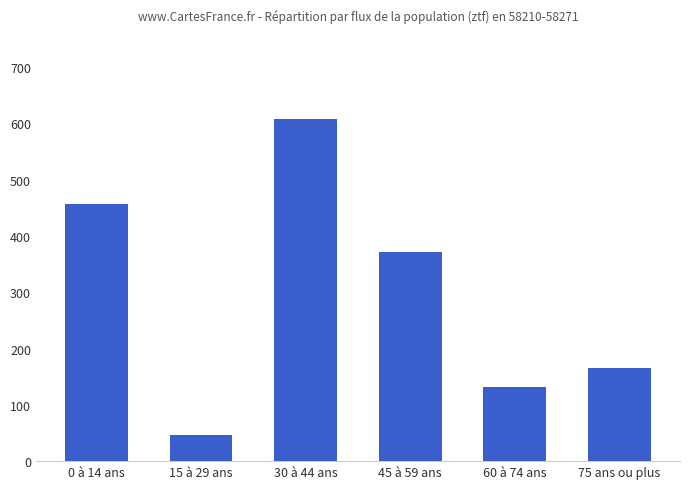

How many categories are shown in the chart?

6